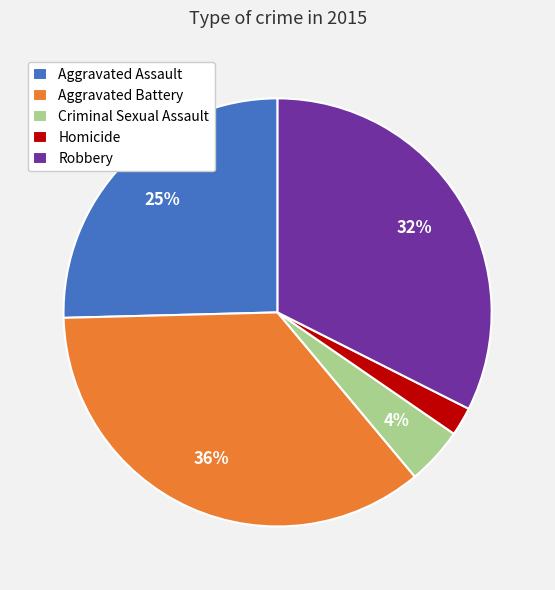

Does Robbery represent more than half of the total?

No